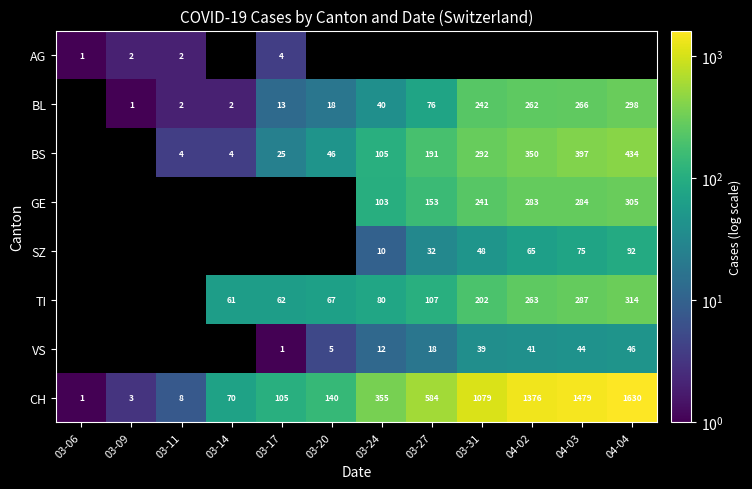

What is the maximum value for CH?

1630